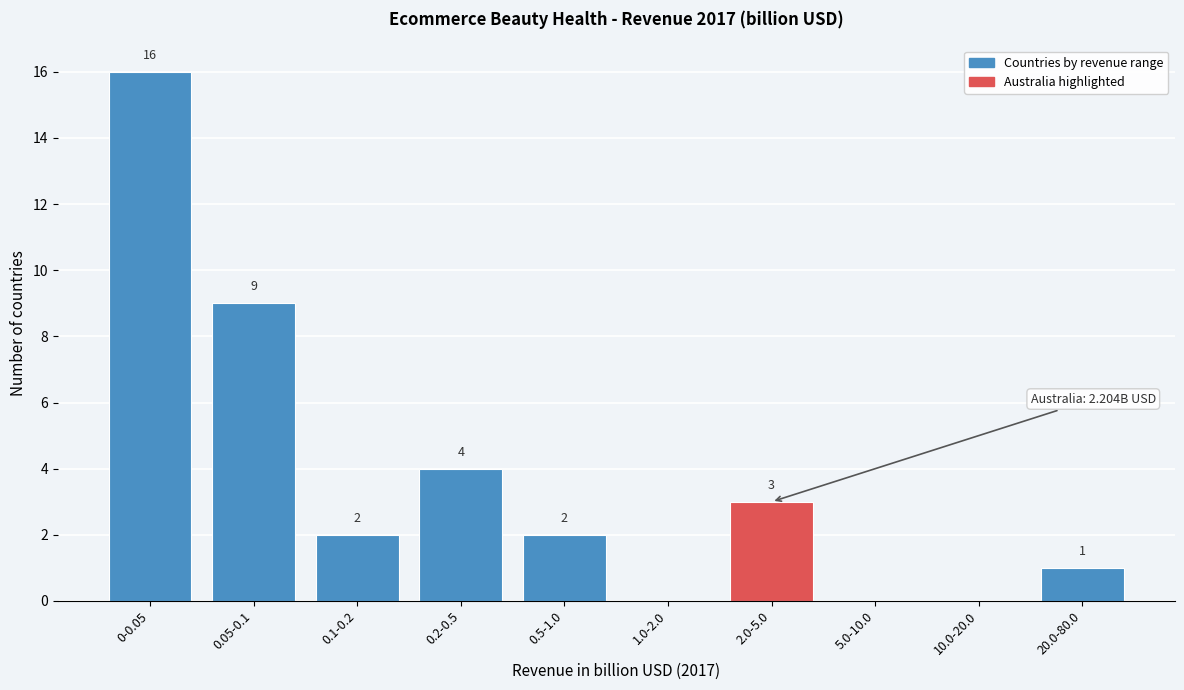

Reading left to right, extract all data points from this chart.

0-0.05=16	0.05-0.1=9	0.1-0.2=2	0.2-0.5=4	0.5-1.0=2	1.0-2.0=0	2.0-5.0=3	5.0-10.0=0	10.0-20.0=0	20.0-80.0=1